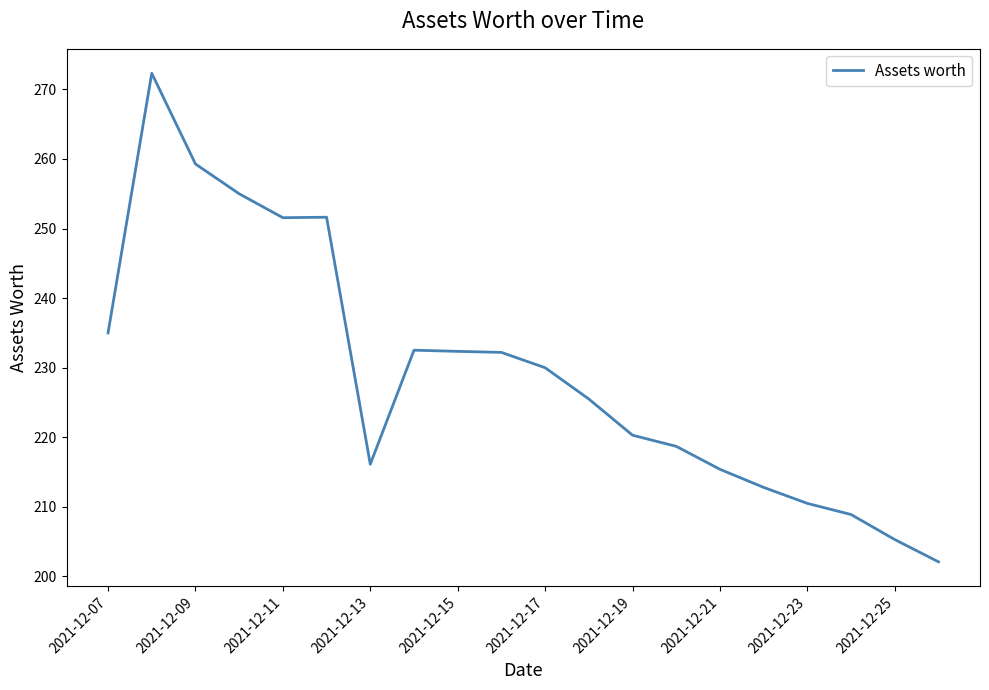

What is the maximum value shown in the chart?

272.3